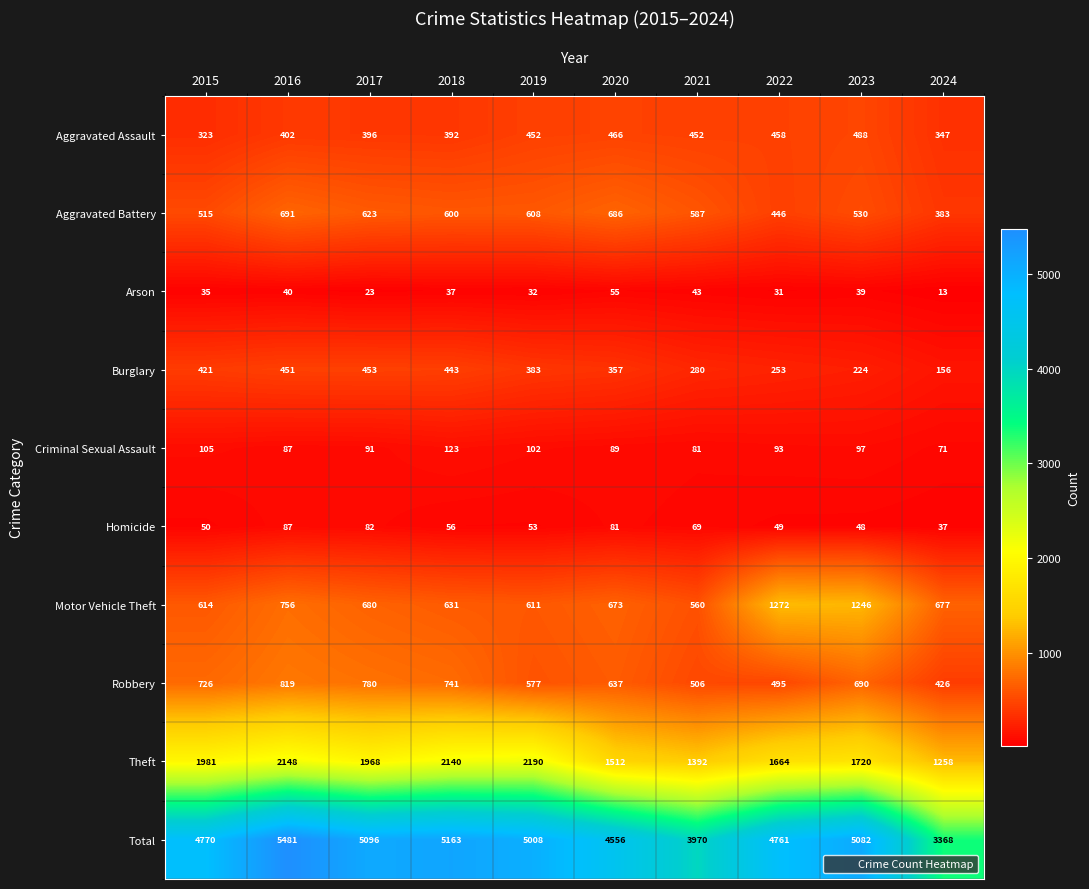

Which label corresponds to the largest value in the chart?

2016